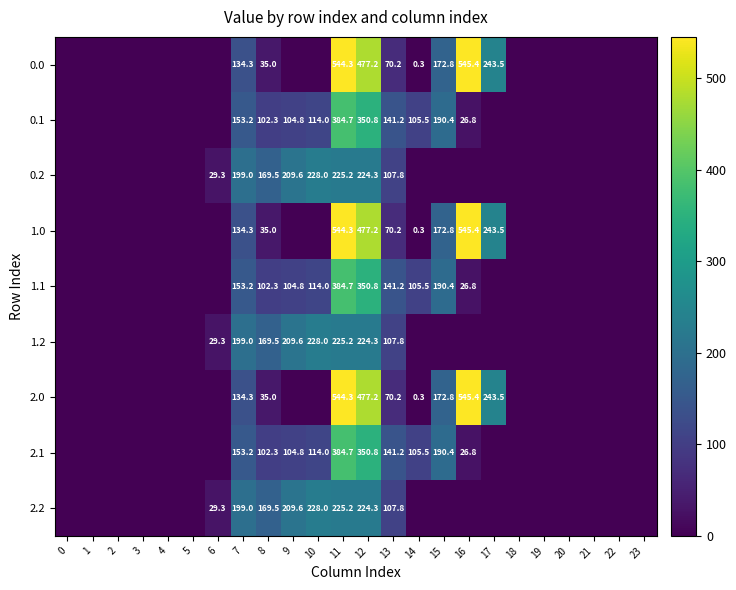

The 0.2 series shows 29.3 at 6. True or false?

True